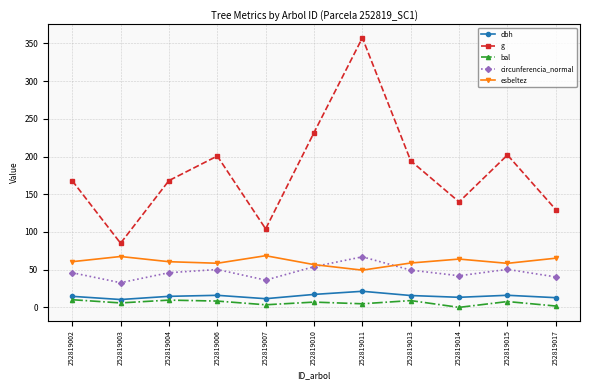

At which category is the sum across all series the highest?

252819011